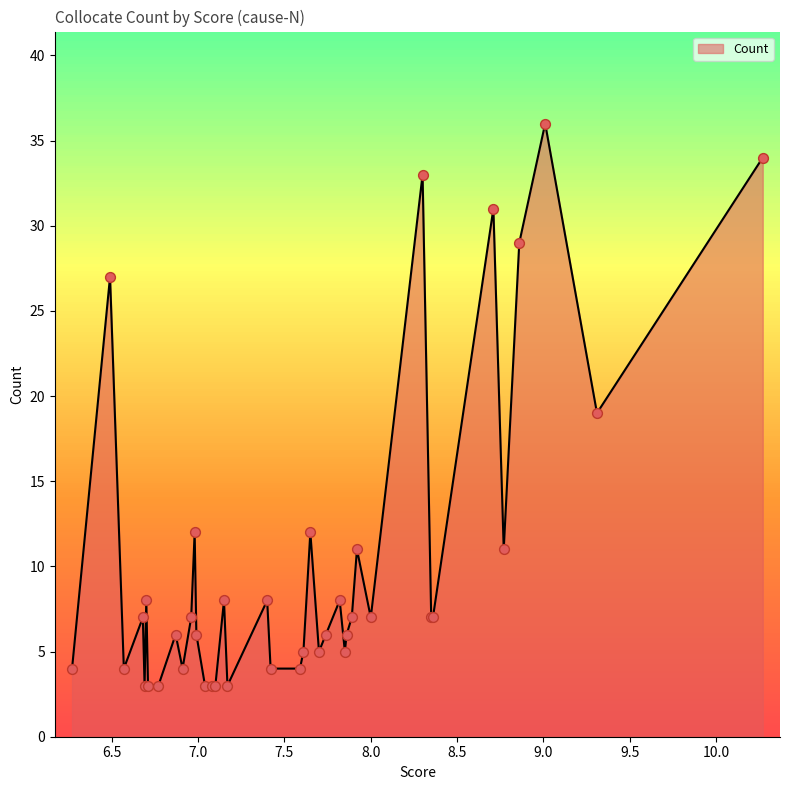

Which has a higher value, 7.08 or 6.69?

7.08